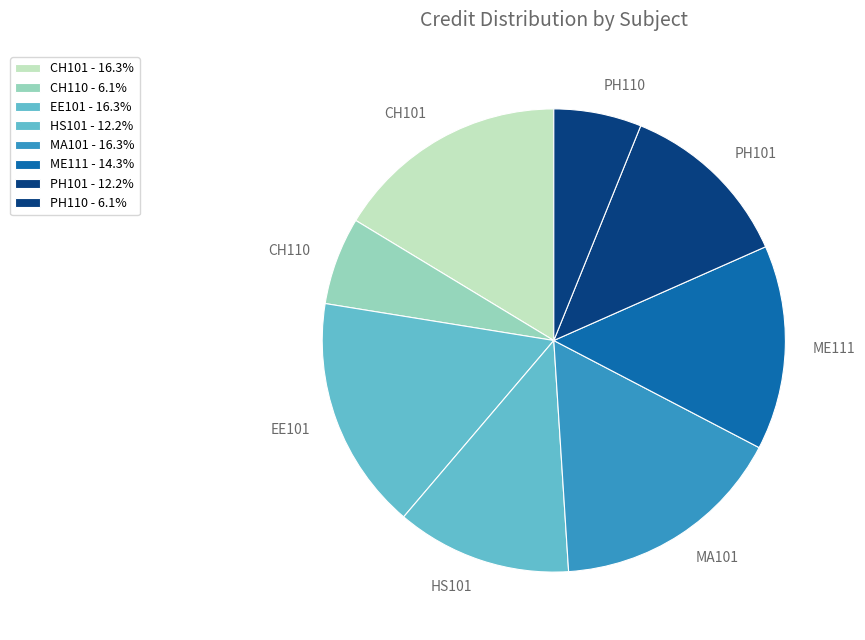

True or false: EE101 accounts for 7% of the total.

False